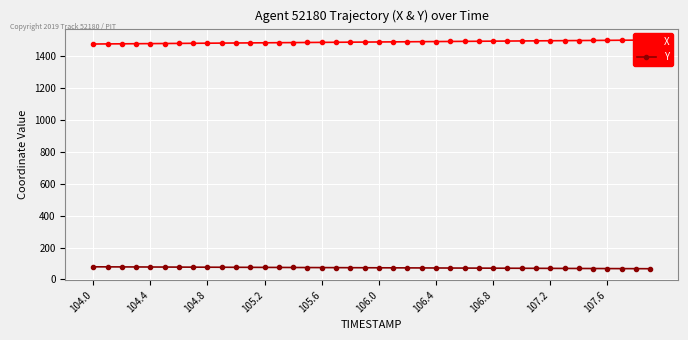

What are all the series names shown in the legend?

X, Y